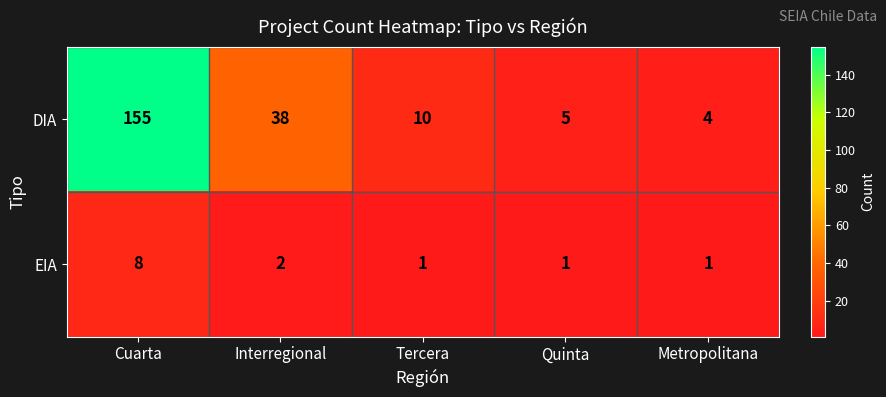

How many categories are shown in the chart?

5